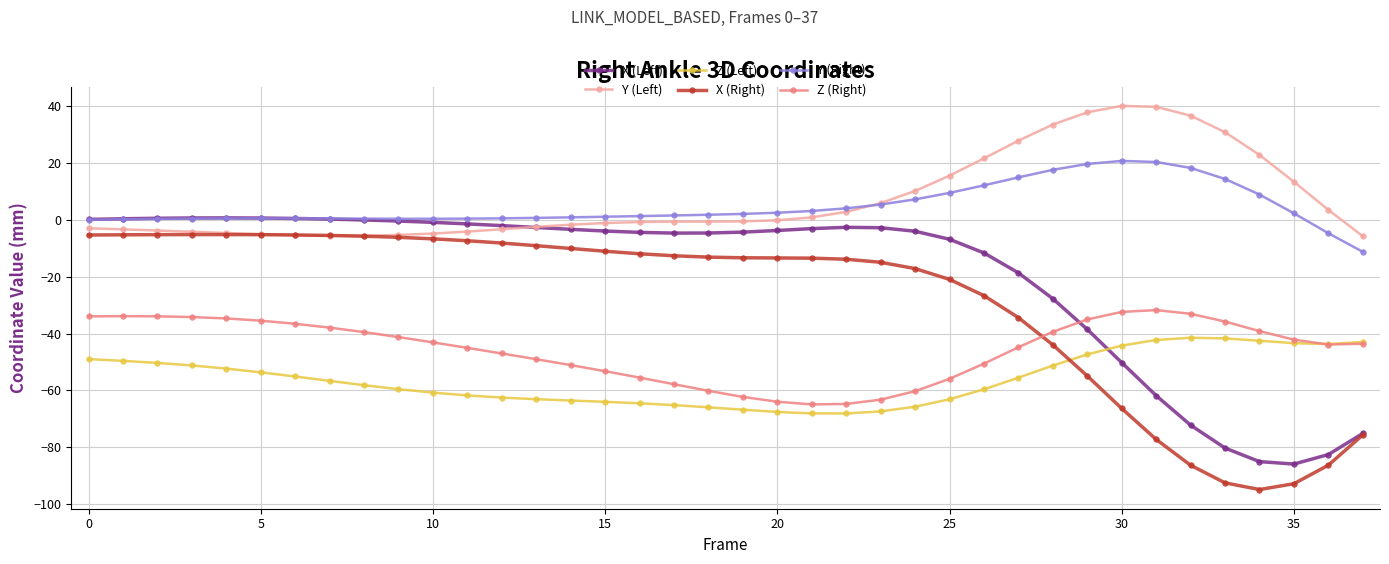

Which series has the largest range (max minus min)?

X (Right)